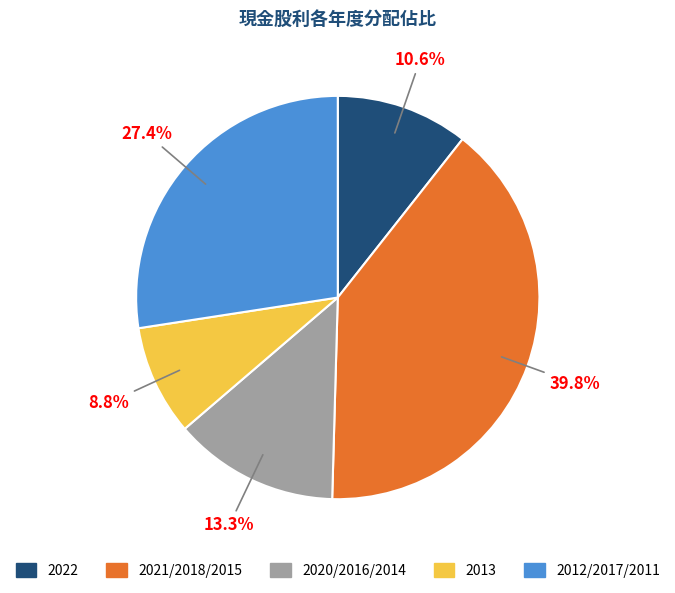

How much of the chart is everything except 2021/2018/2015?

60.2%